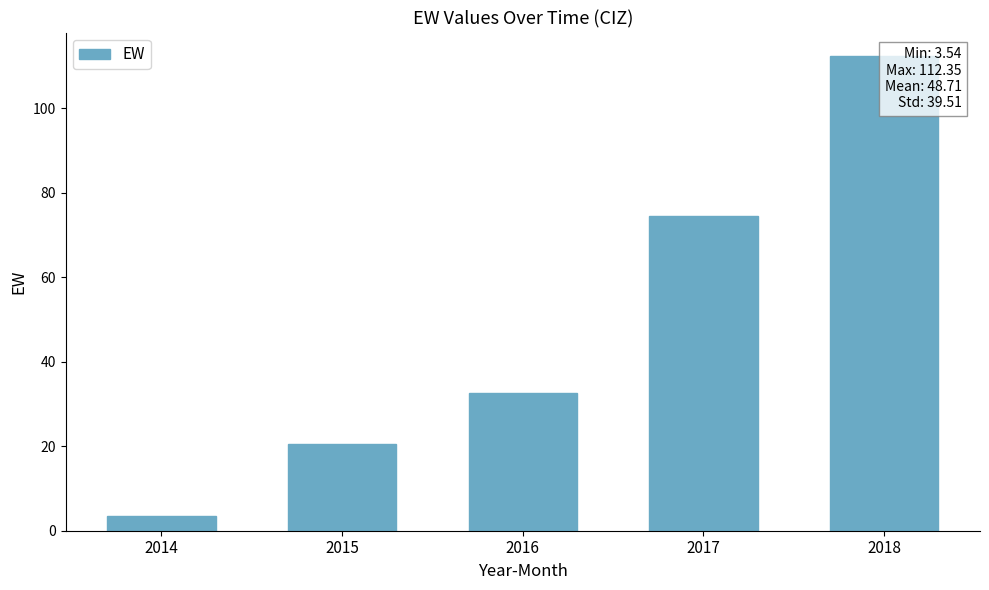

The chart shows a value of 26.0 at 2018. True or false?

False